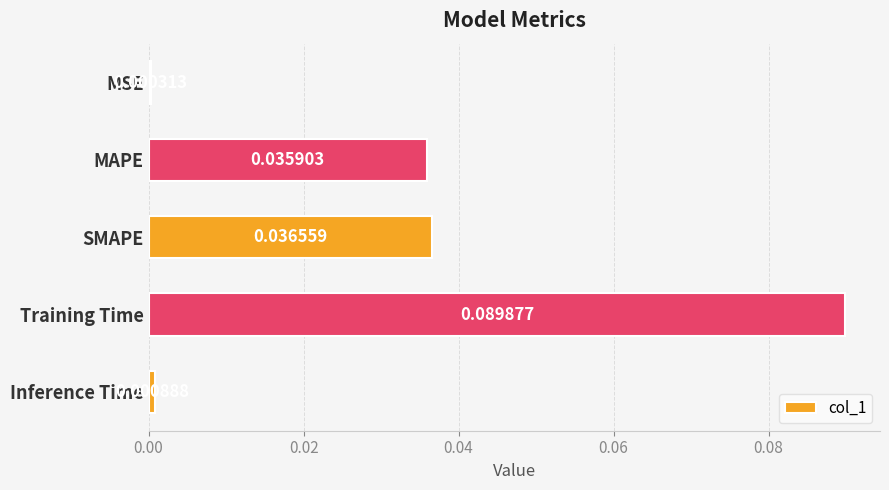

List the labels in order of value, smallest first.

MSE, Inference Time, MAPE, SMAPE, Training Time